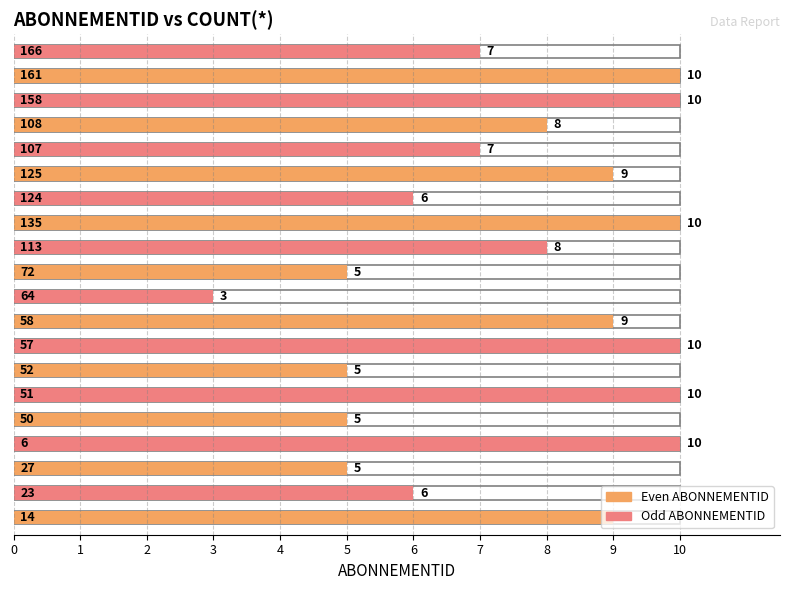

What is the difference between the maximum and second lowest values?

5